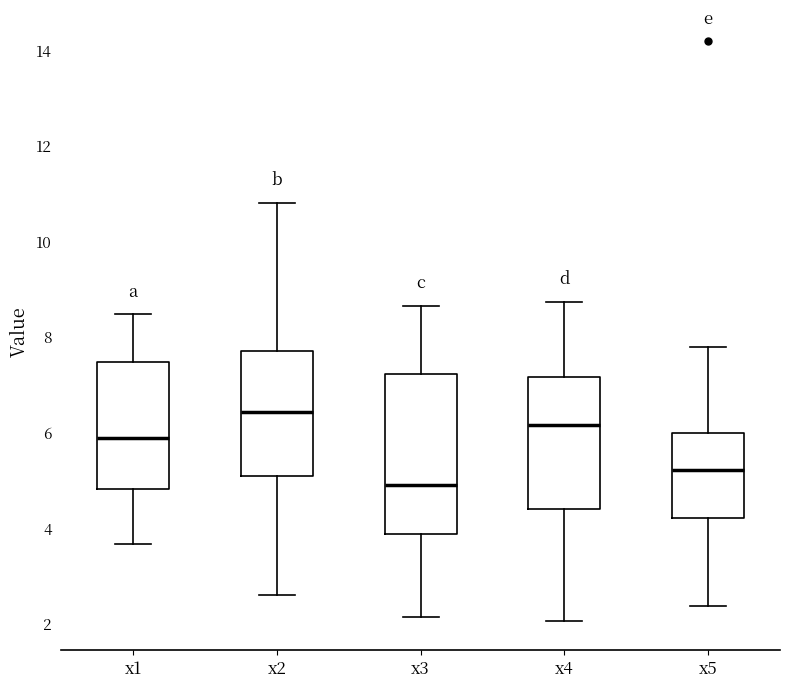

Reading left to right, read every box against the y-axis: the position of its median line, the range the box covers, and the ends of its whiskers. The values are not printed on the chart, so give them approximately, as read against the axis.

x1: median 5.8, box 4.8 to 7.4, whiskers 3.6 to 8.4
x2: median 6.4, box 5.0 to 7.8, whiskers 2.6 to 10.8
x3: median 4.8, box 3.8 to 7.2, whiskers 2.2 to 8.6
x4: median 6.2, box 4.4 to 7.2, whiskers 2.0 to 8.8
x5: median 5.2, box 4.2 to 6.0, whiskers 2.4 to 7.8